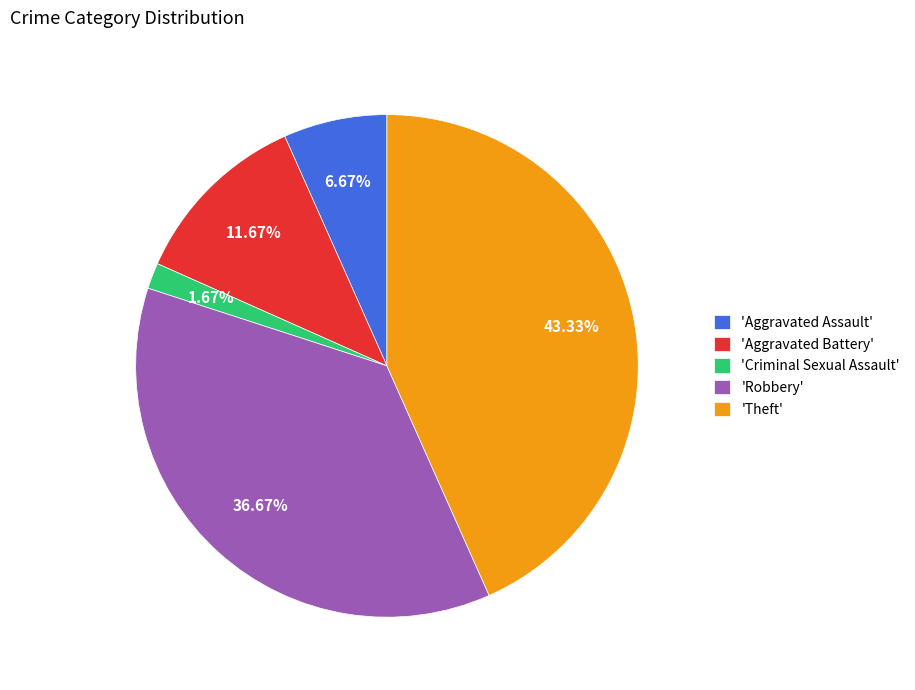

What is the ratio of the value at 'Aggravated Battery' to the value at 'Criminal Sexual Assault'?

7.0